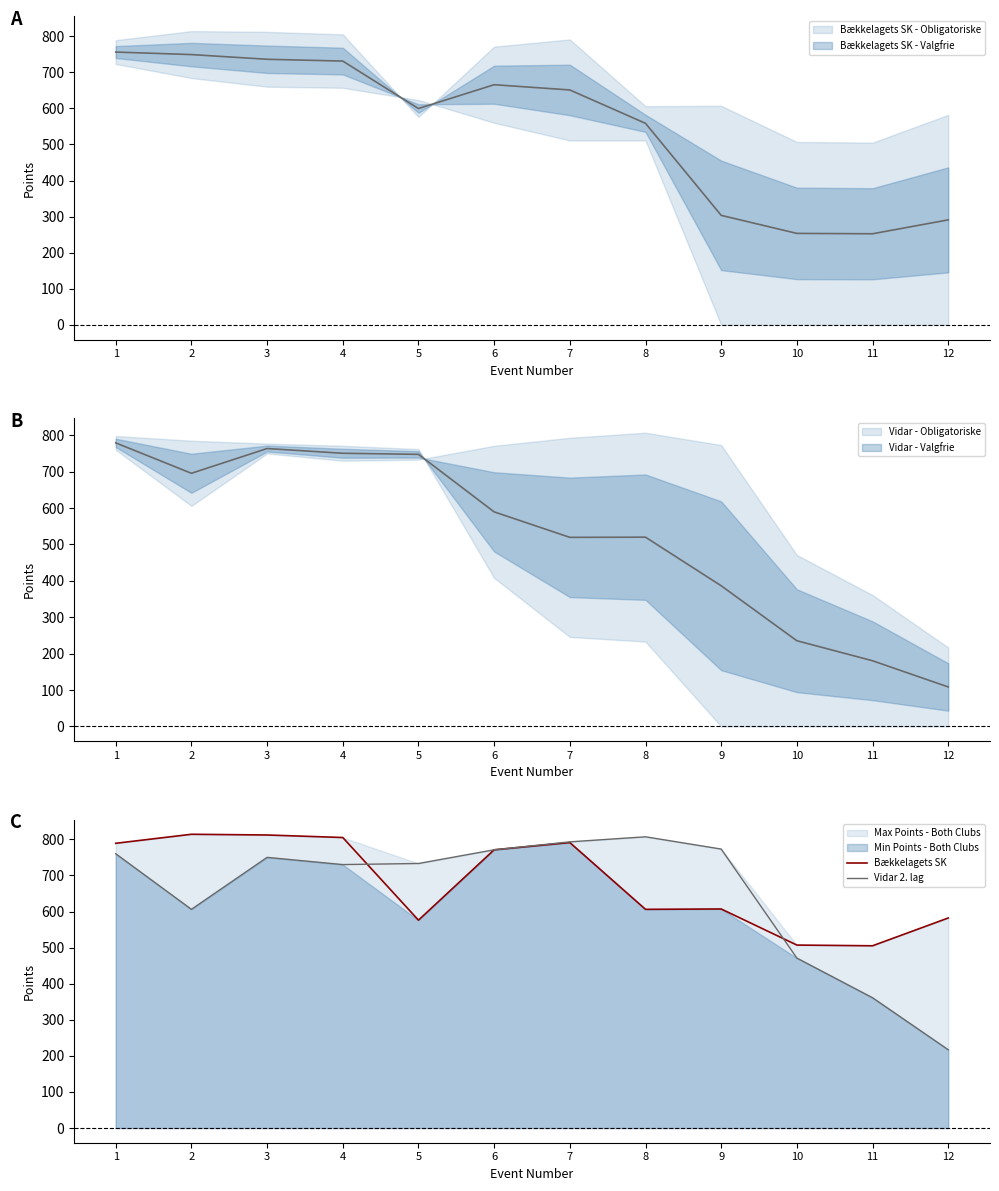

What is the value of the Vidar 2. lag point at the 2nd from the left?

606